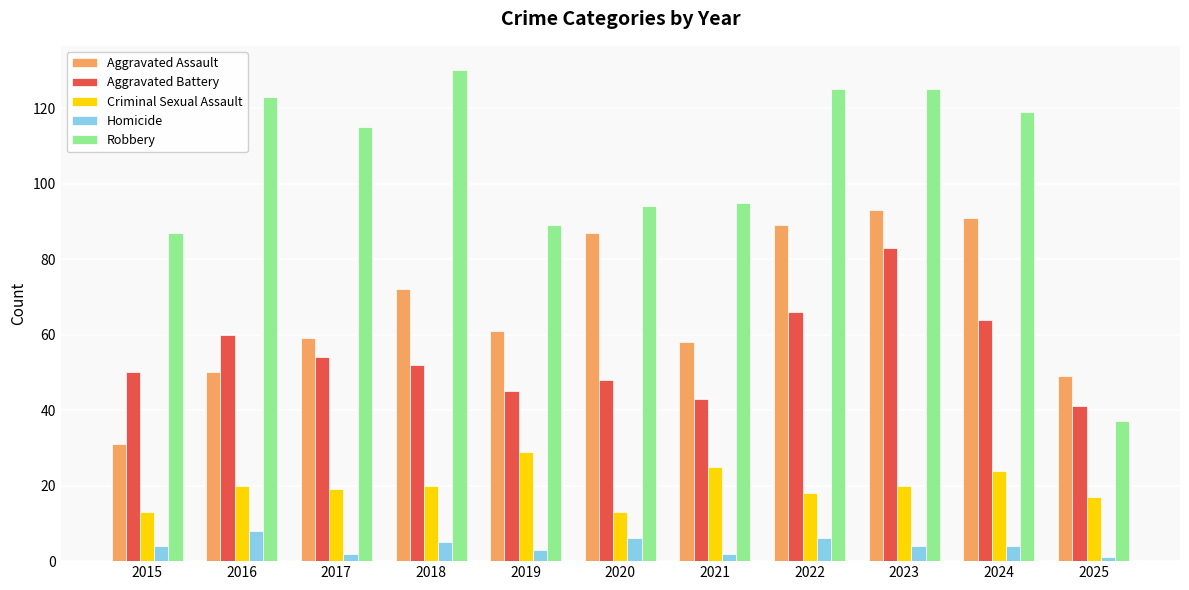

At which label does Aggravated Battery reach its minimum?

2025